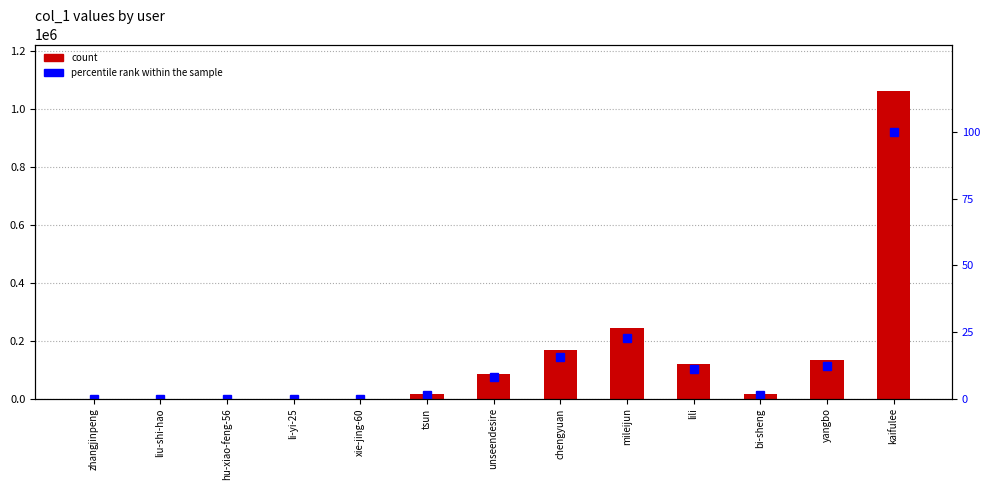

How many data points in percentile rank within the sample are above 1?

8